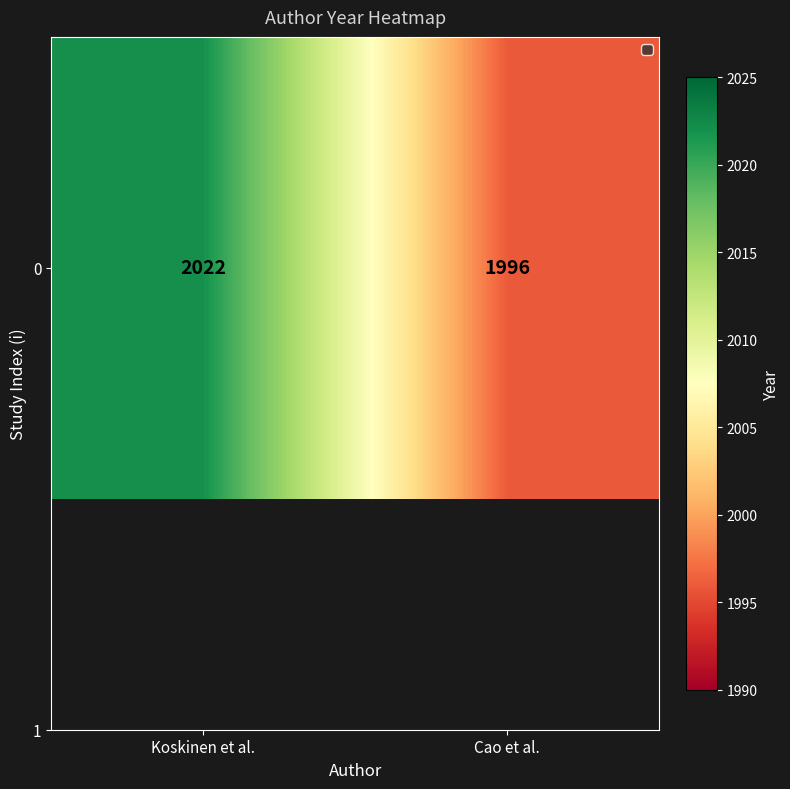

Reading left to right, what are all the values shown in this chart?

Koskinen et al.=2022	Cao et al.=1996